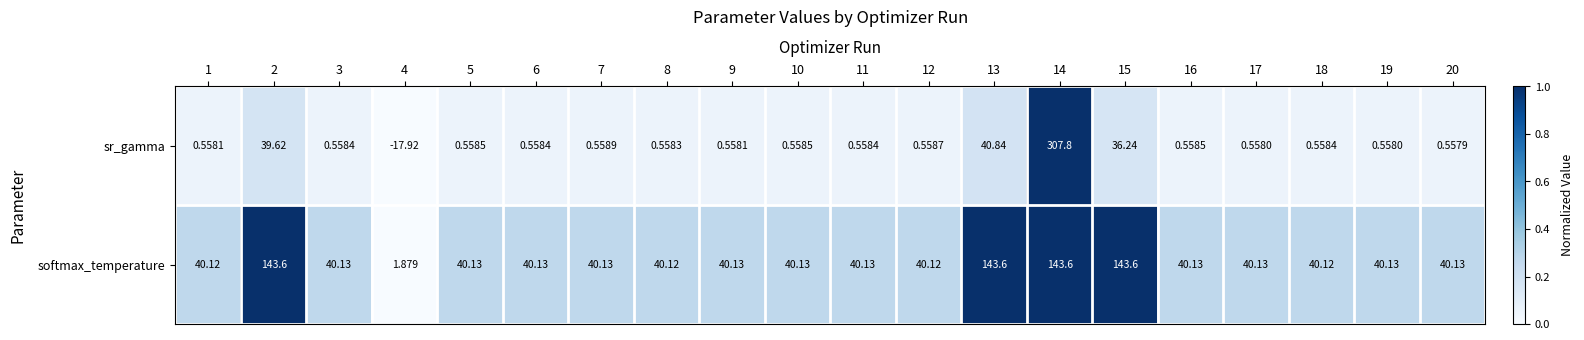

At how many categories does at least one series exceed 0?

20